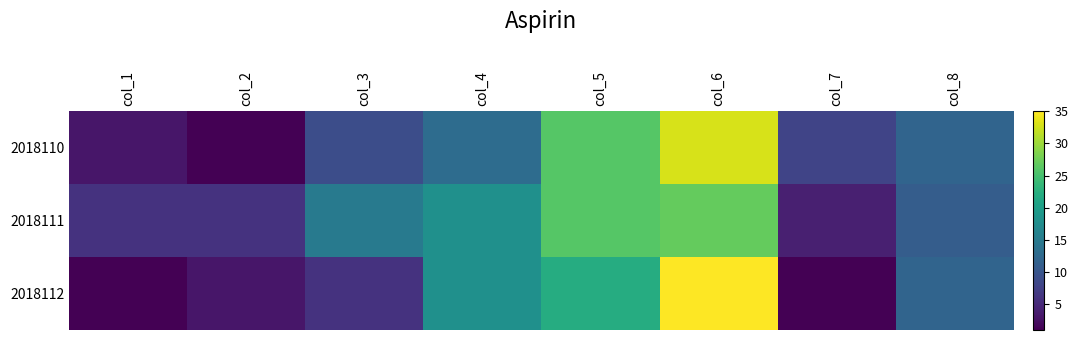

List the labels in order of 2018112 value, largest first.

col_6, col_5, col_4, col_8, col_3, col_2, col_1, col_7